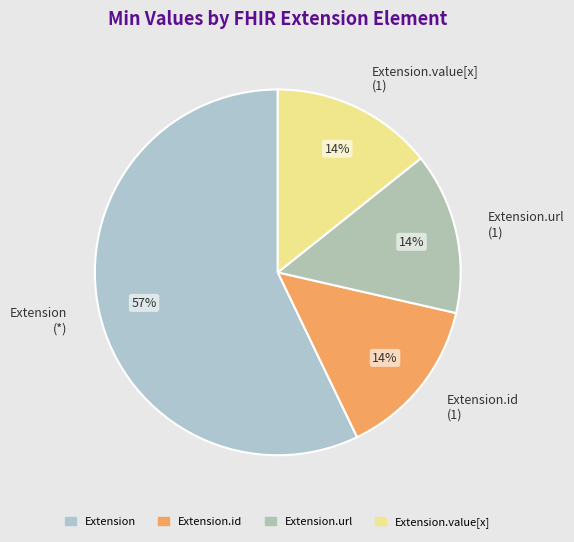

Count the number of slices in the pie.

4